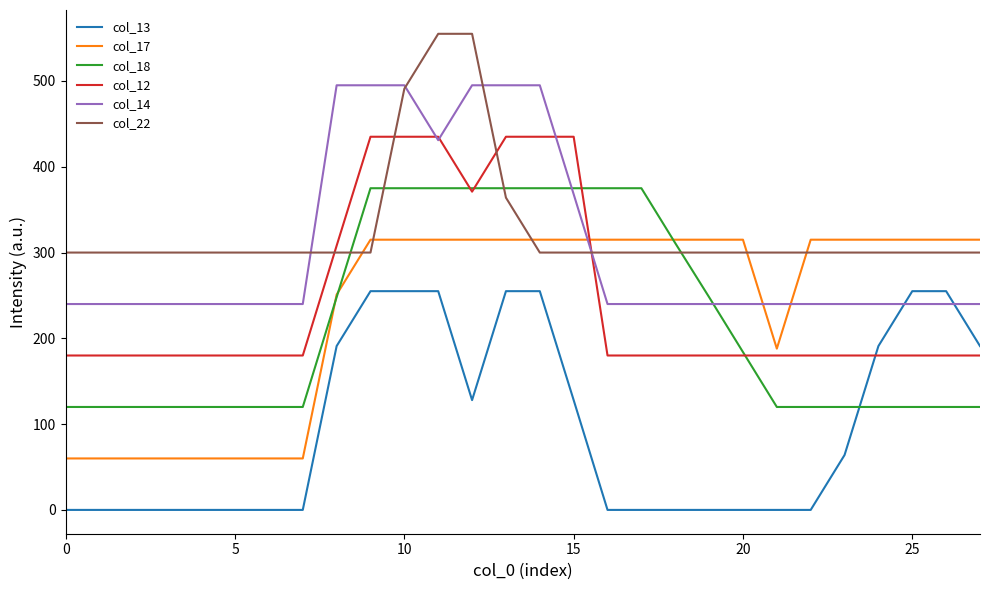

True or false: col_14 and col_17 cross at least once.

True